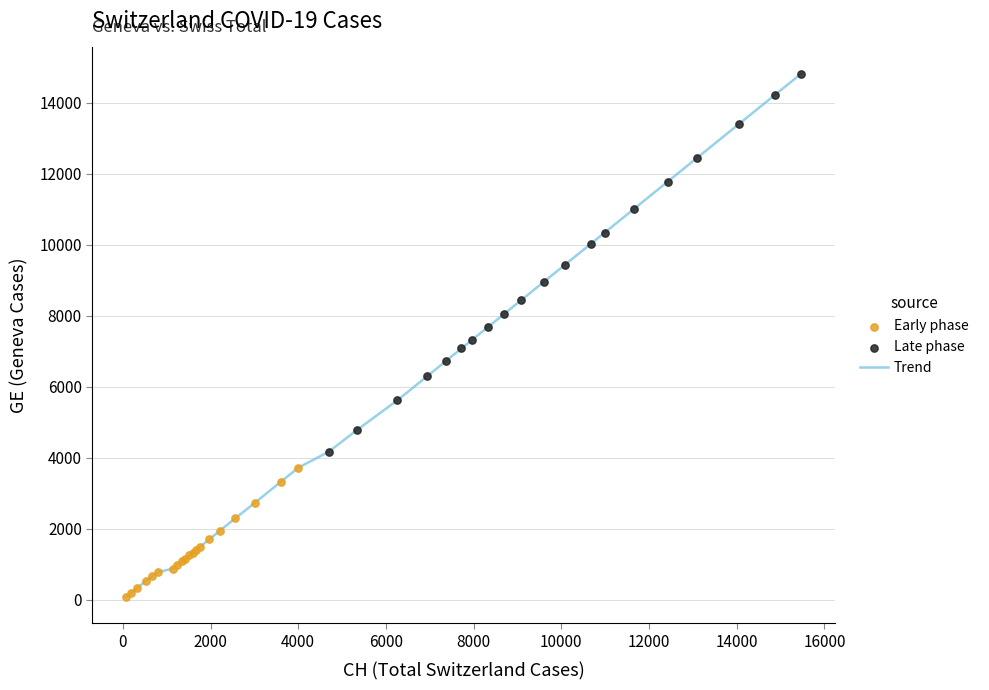

What is the maximum value shown in the chart?

14828